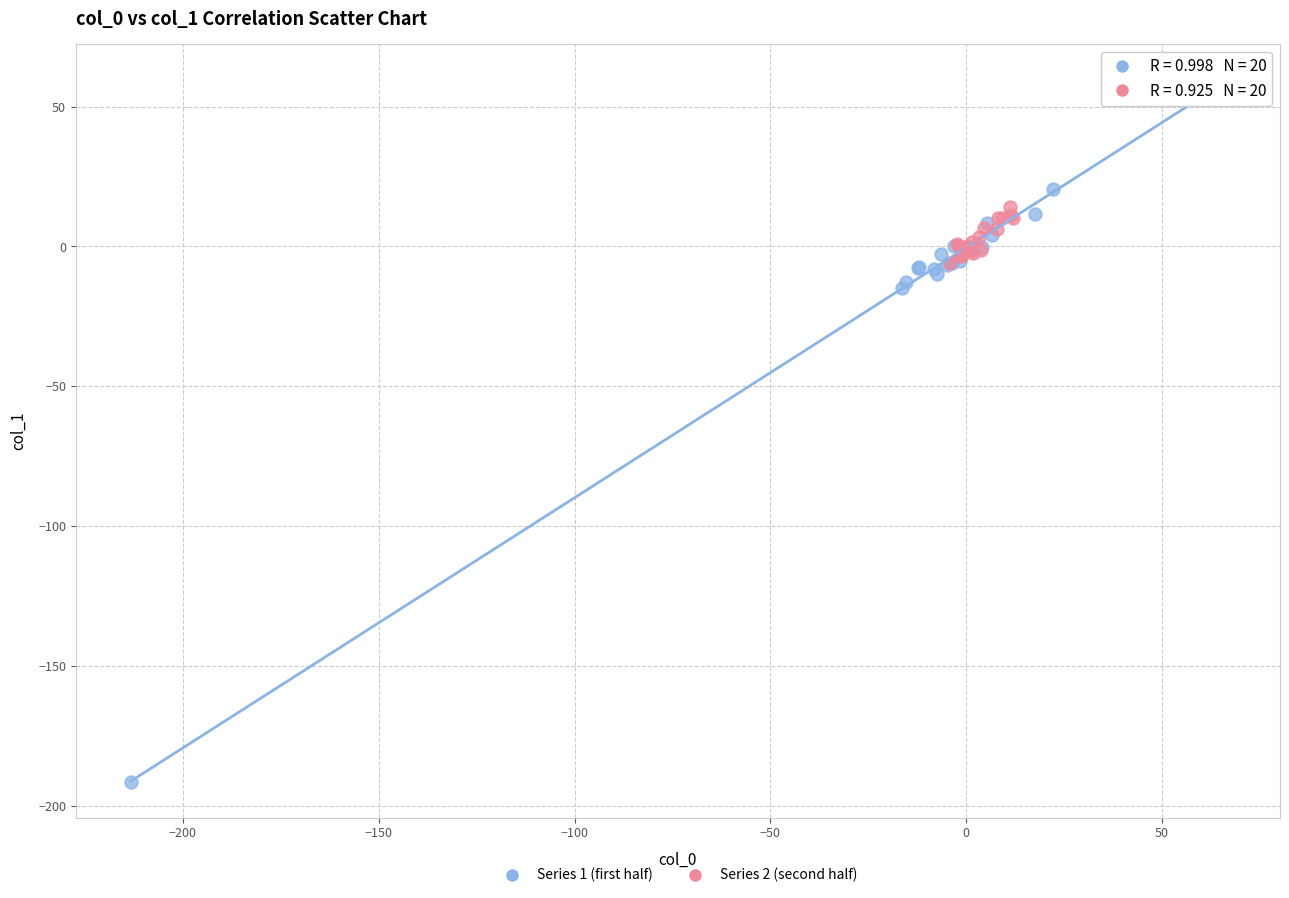

Which series has the largest Y range (max minus min)?

Series 1 (first half)